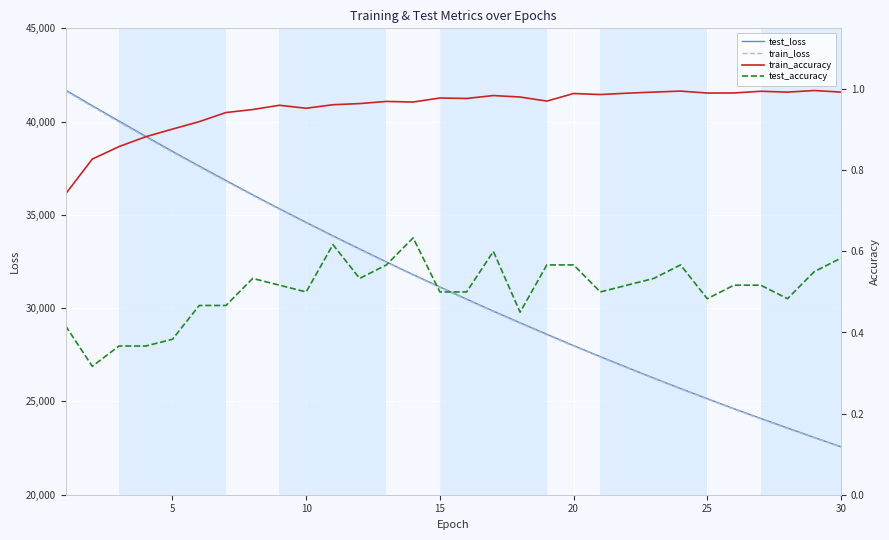

Reading right to left, what are all the values shown in this chart?

test_loss: 22569.2	23067.3	23576.9	24088.5	24609.7	25146.4	25691.7	26249.8	26819.8	27401.1	27992.5	28599.7	29216.7	29838.8	30483.8	31137.4	31797.7	32476.9	33172.5	33875.2	34597.8	35328.1	36076.6	36843.1	37614.6	38404.8	39209.8	40029.0	40853.1	41693.0
train_loss: 22550.9	23044.6	23548.5	24062.6	24587.2	25122.4	25668.4	26225.6	26794.0	27373.8	27965.1	28568.6	29183.8	29811.3	30451.5	31103.9	31769.7	32448.2	33140.3	33845.3	34564.0	35295.7	36041.4	36801.2	37574.8	38362.0	39163.7	39978.2	40806.2	41648.9
train_accuracy: 1.0	1.0	1.0	1.0	1.0	1.0	1.0	1.0	1.0	1.0	1.0	1.0	1.0	1.0	1.0	1.0	1.0	1.0	1.0	1.0	1.0	1.0	0.9	0.9	0.9	0.9	0.9	0.9	0.8	0.7
test_accuracy: 0.6	0.6	0.5	0.5	0.5	0.5	0.6	0.5	0.5	0.5	0.6	0.6	0.4	0.6	0.5	0.5	0.6	0.6	0.5	0.6	0.5	0.5	0.5	0.5	0.5	0.4	0.4	0.4	0.3	0.4